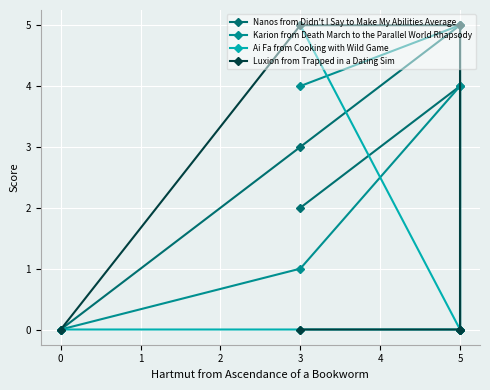

What is the greatest value displayed?

5